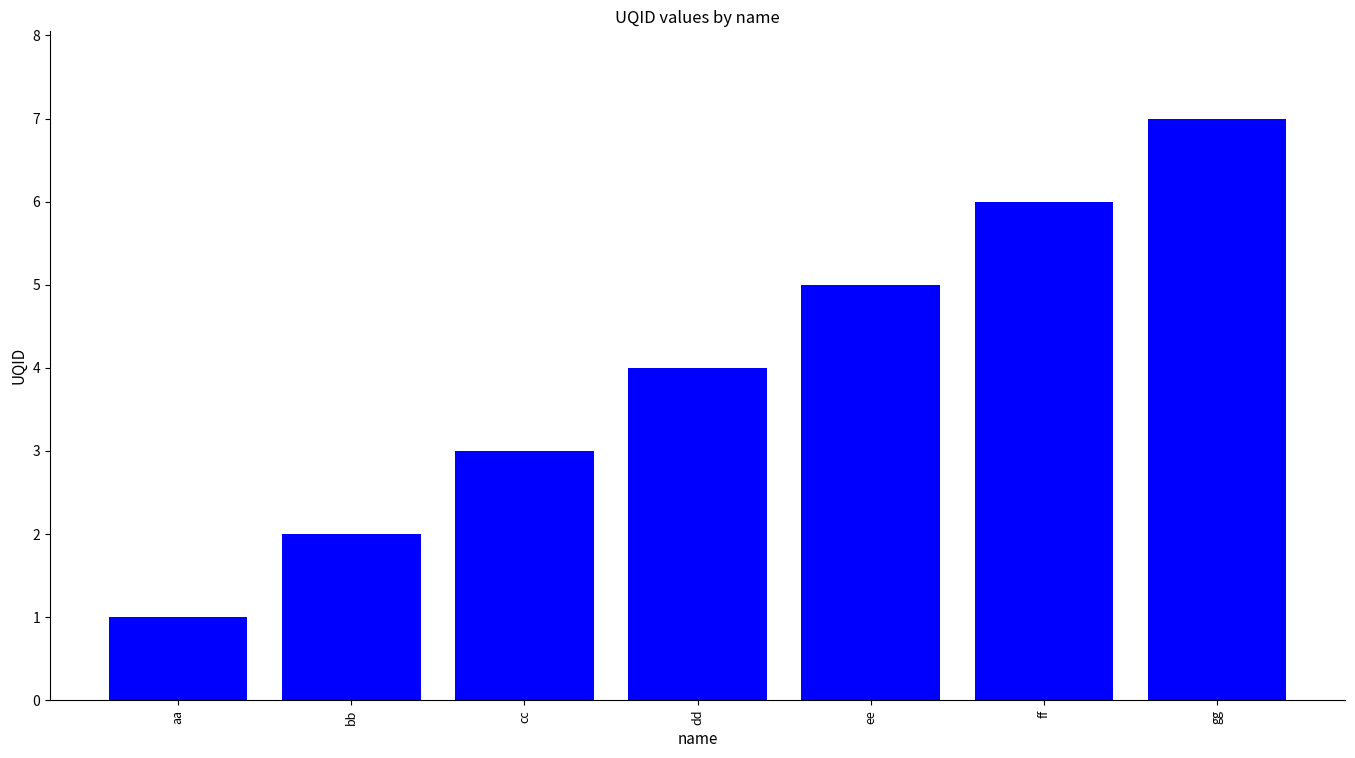

How many values are below 4?

3